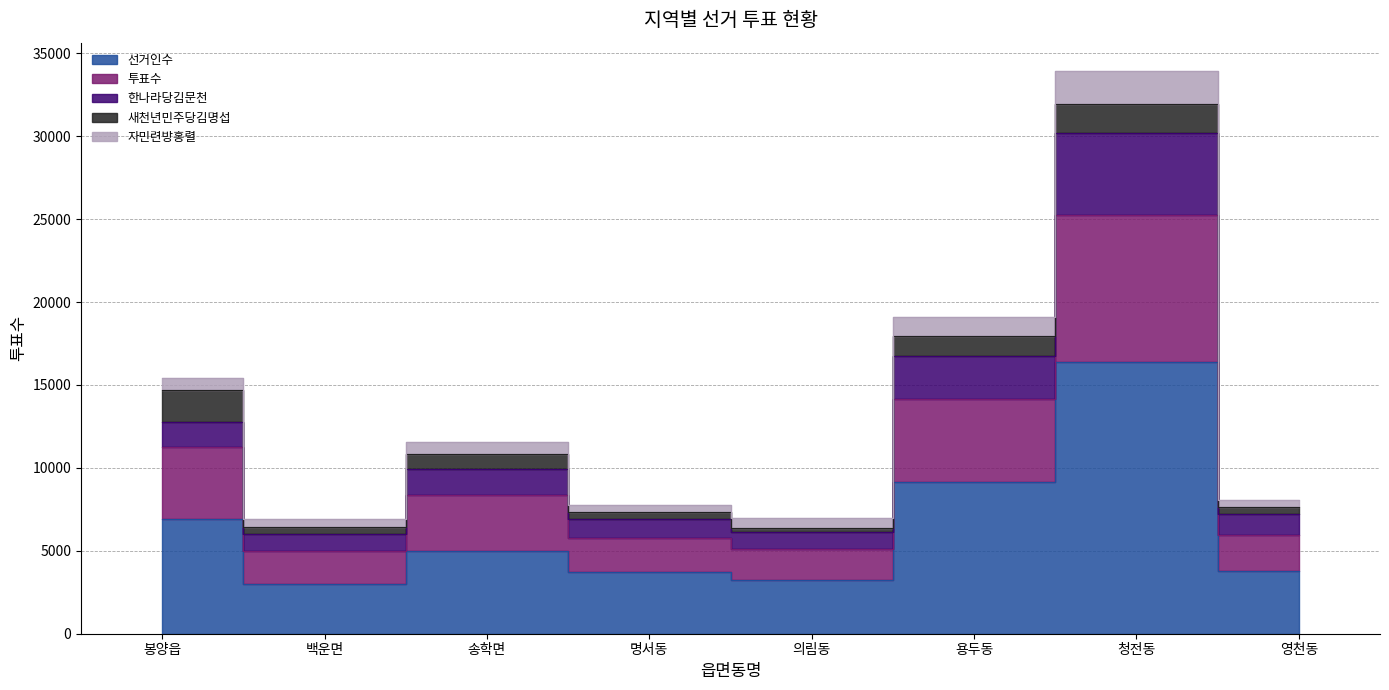

What is the difference between the maximum and minimum values in the 선거인수 series?

13371